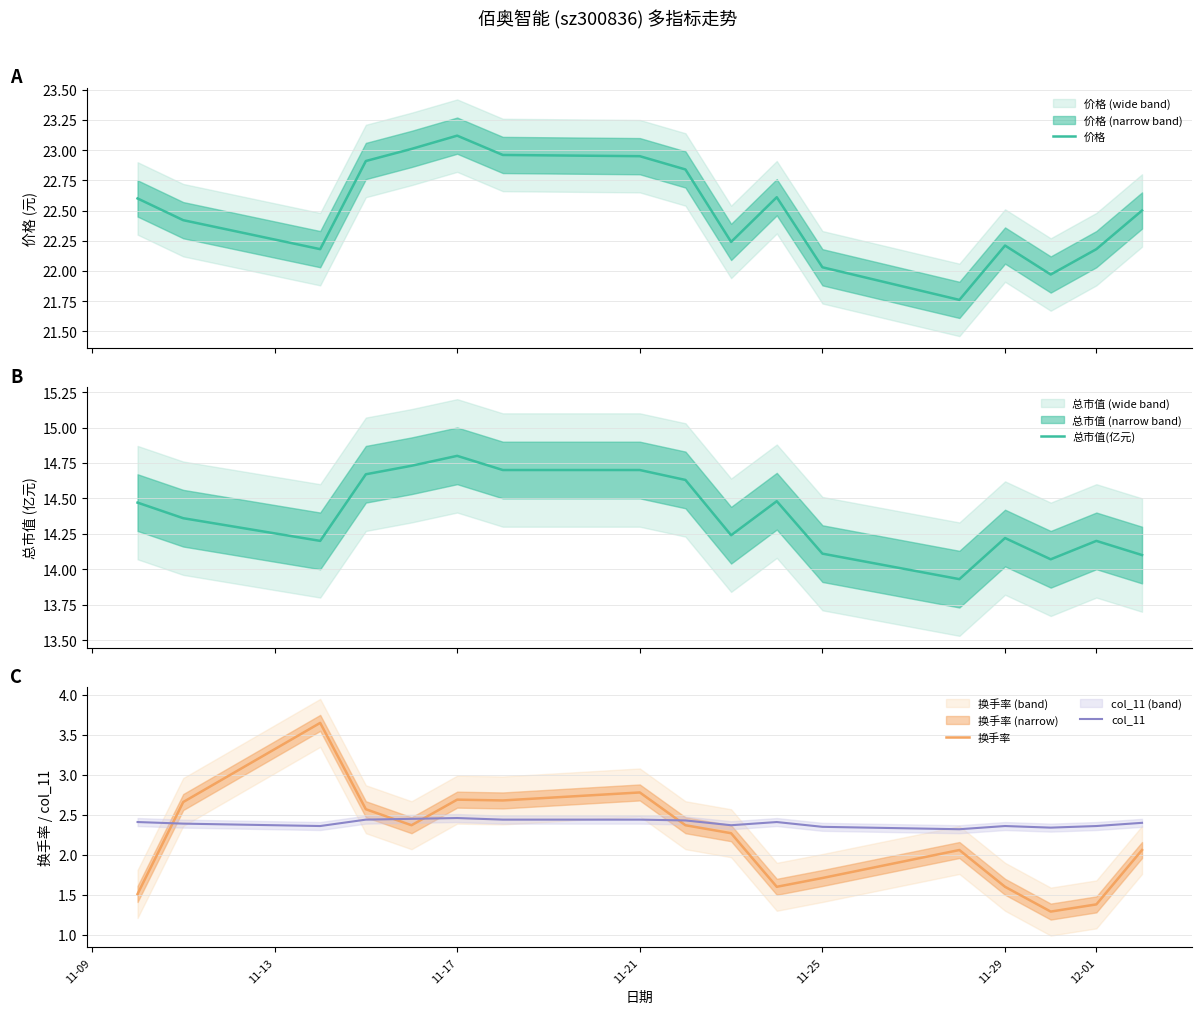

Does the chart have visible grid lines?

Yes